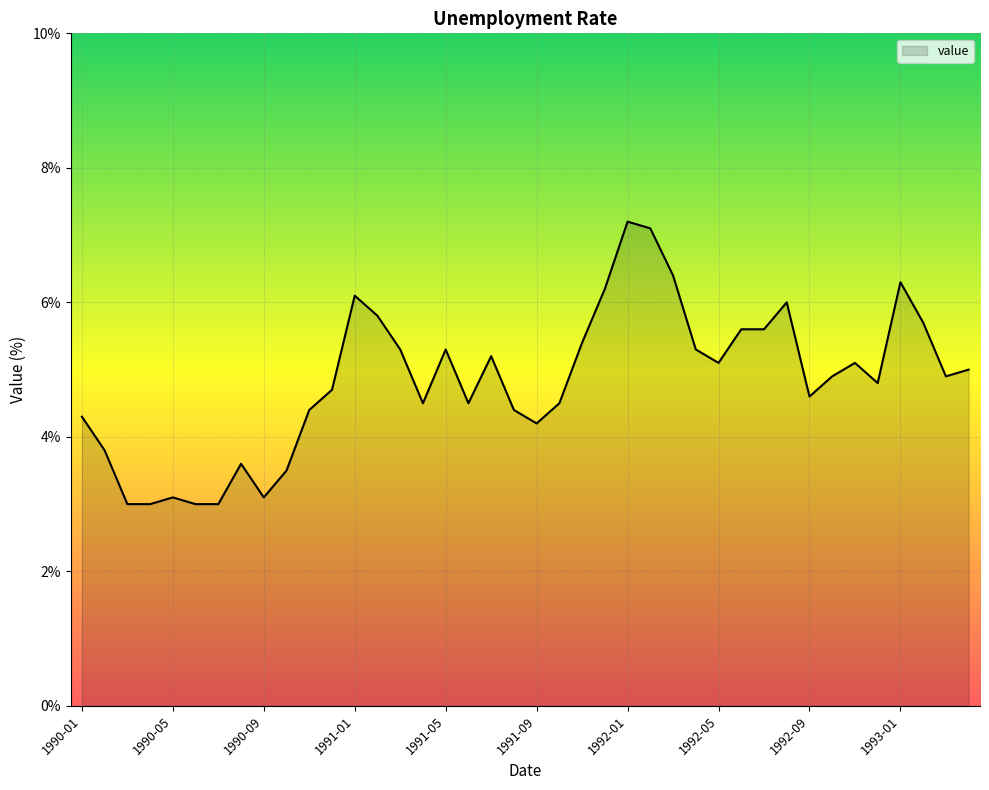

What is the smallest value displayed?

3.0